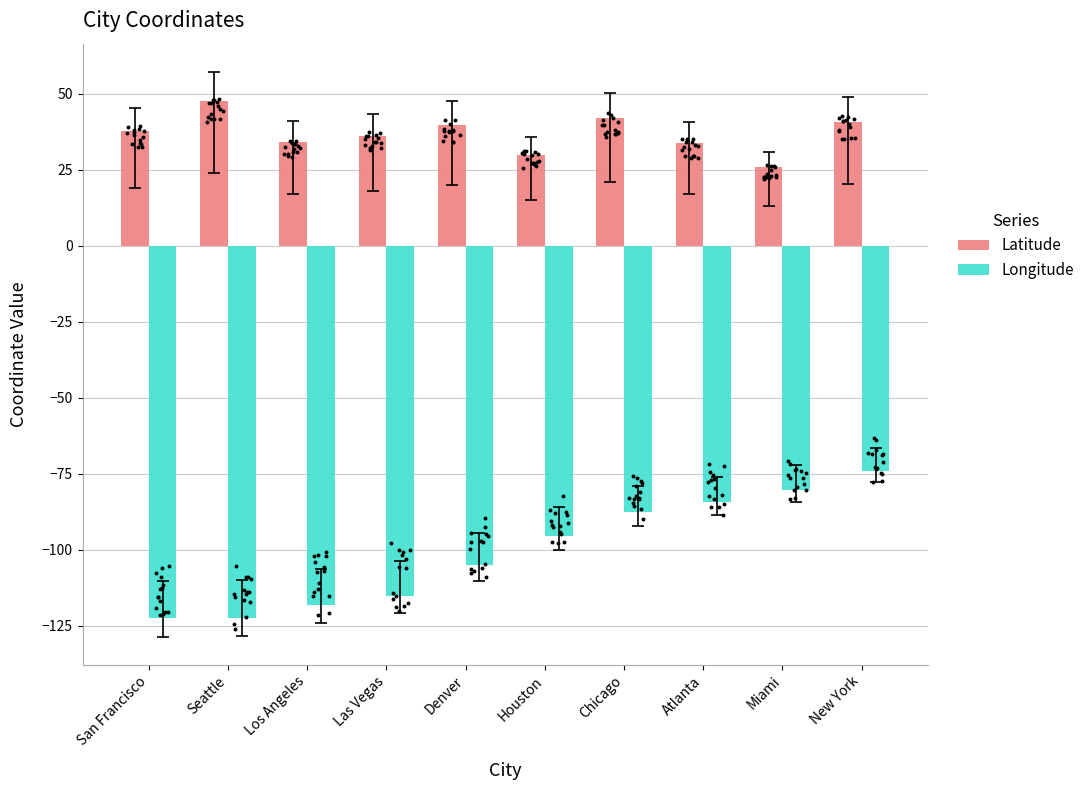

At how many categories does at least one series exceed -106?

10